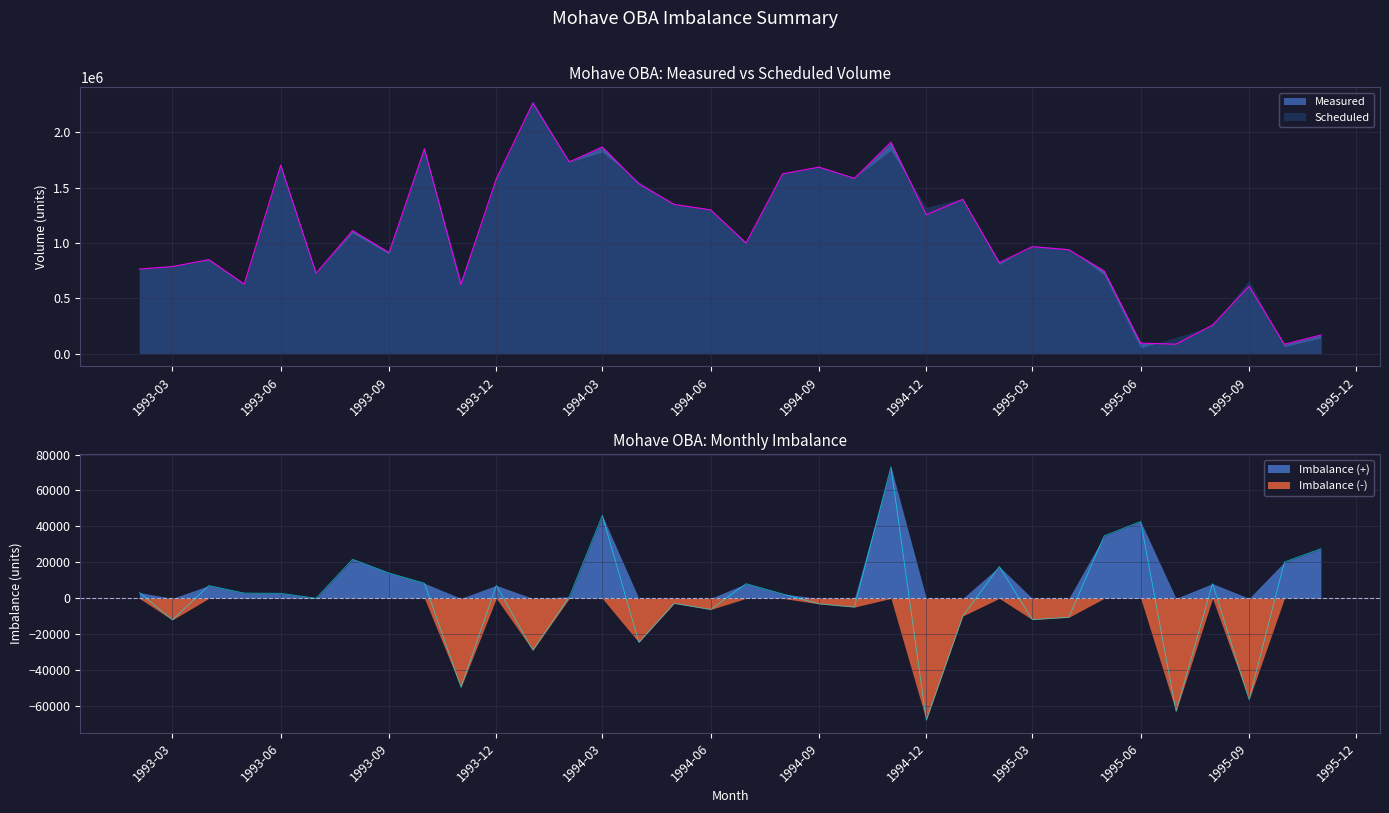

At which label does Imbalance reach its peak?

1994-11